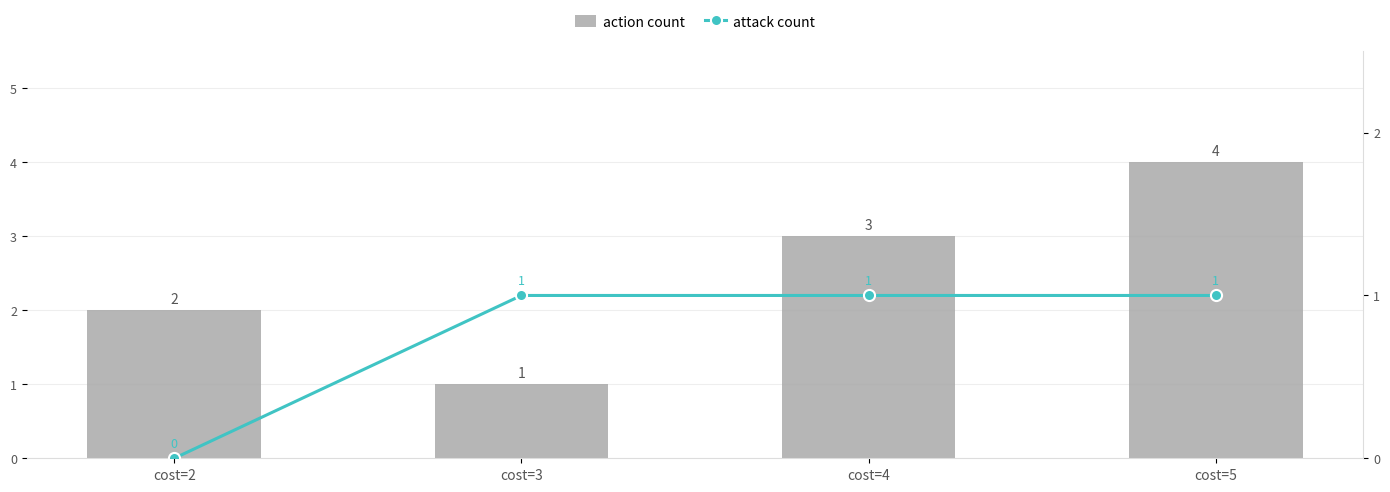

Reading left to right, what are all the values shown in this chart?

action count: cost=2=2	cost=3=1	cost=4=3	cost=5=4
attack count: cost=2=0	cost=3=1	cost=4=1	cost=5=1